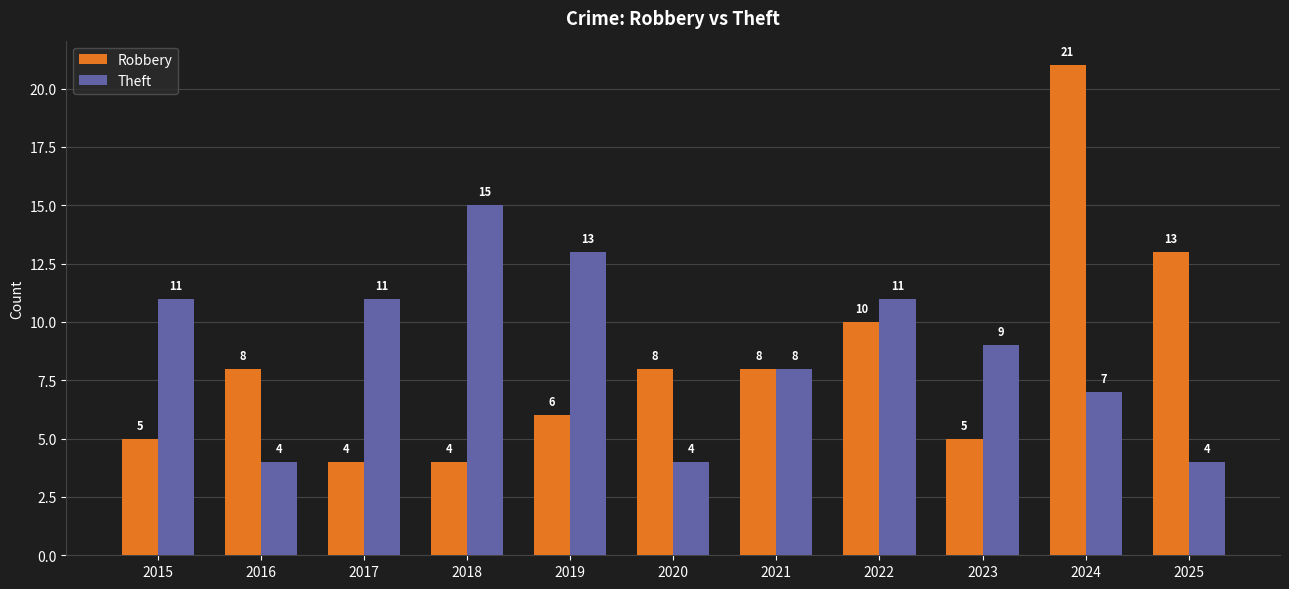

How many data points in Robbery are less than 8?

5